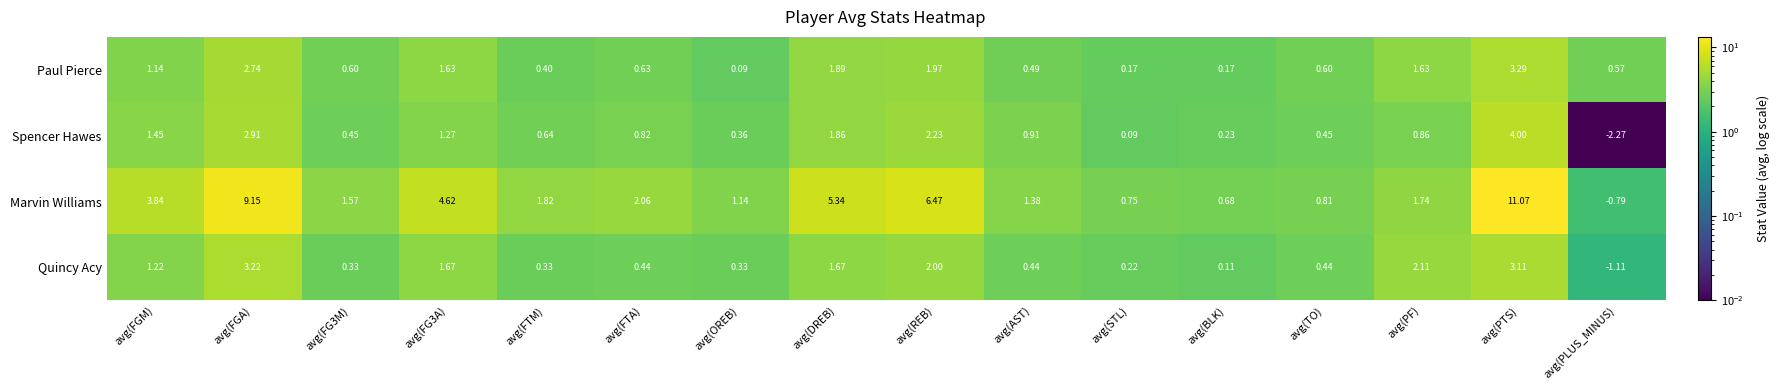

Rank the series by their maximum value, from lowest to highest.

Quincy Acy, Paul Pierce, Spencer Hawes, Marvin Williams